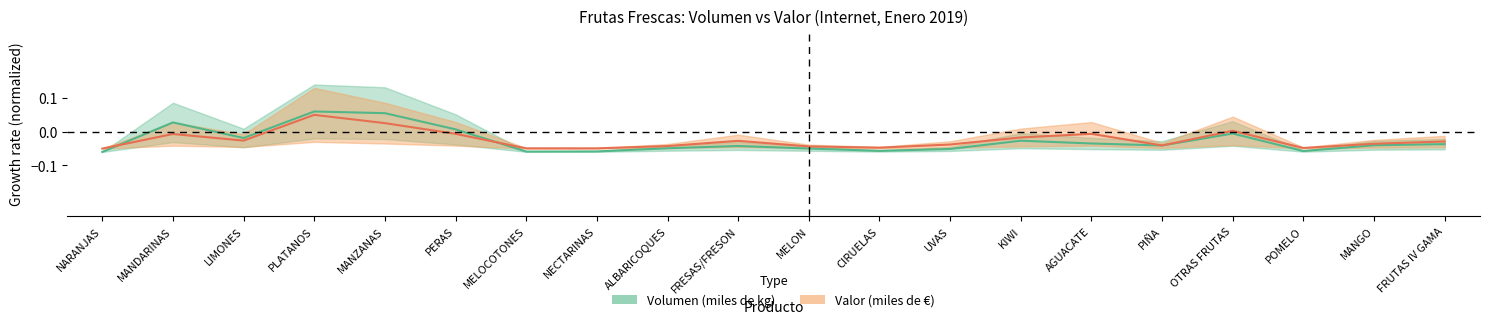

What are all the series names shown in the legend?

Valor (miles de €), Volumen (miles de kg)